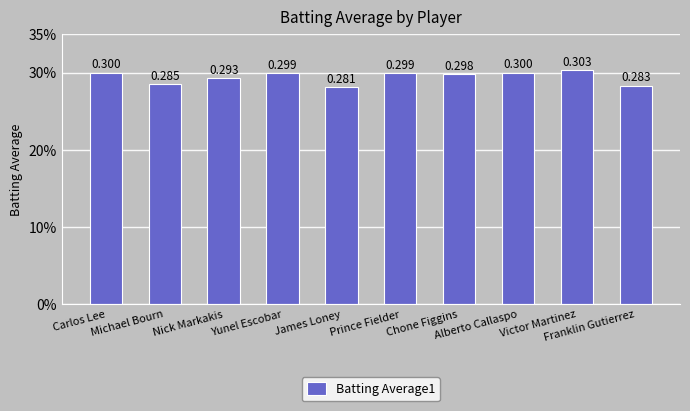

Does the chart contain any negative values?

No